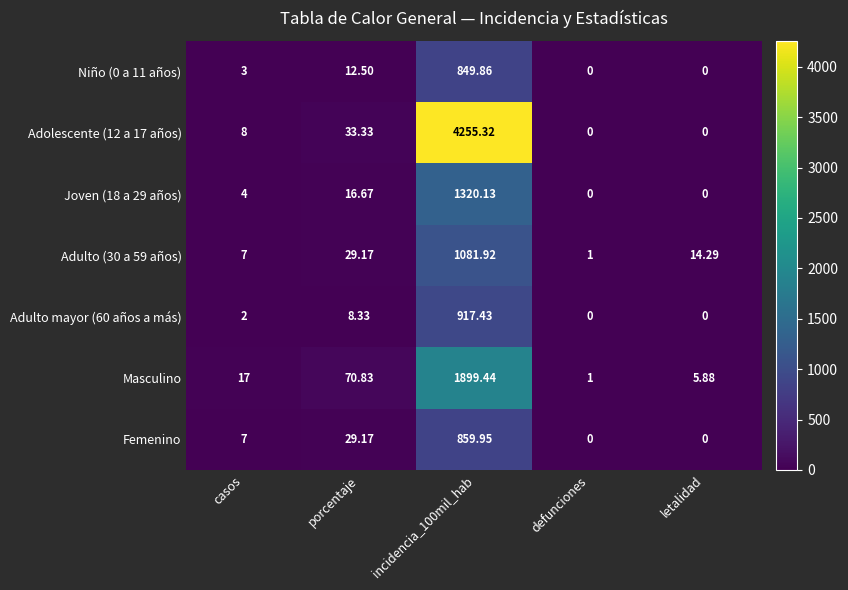

What is the maximum value shown in the chart?

4255.3